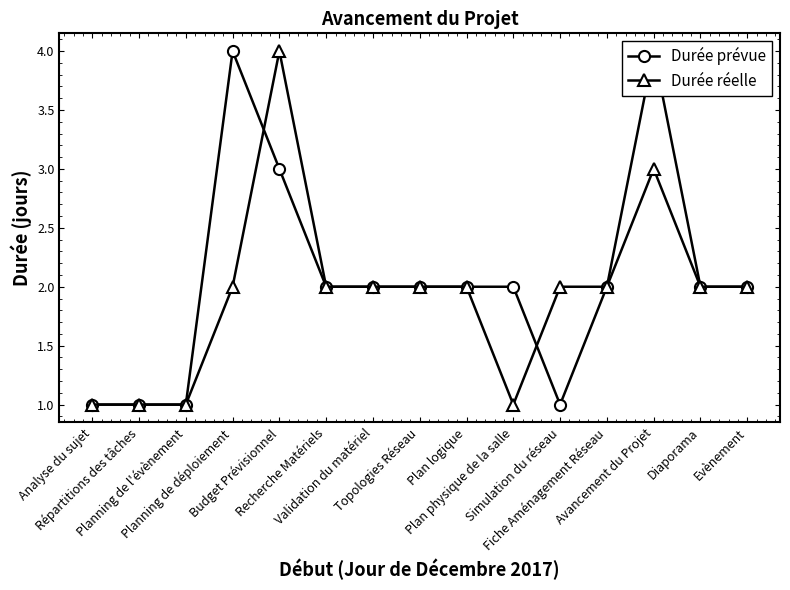

Which series has the largest range (max minus min)?

Durée prévue